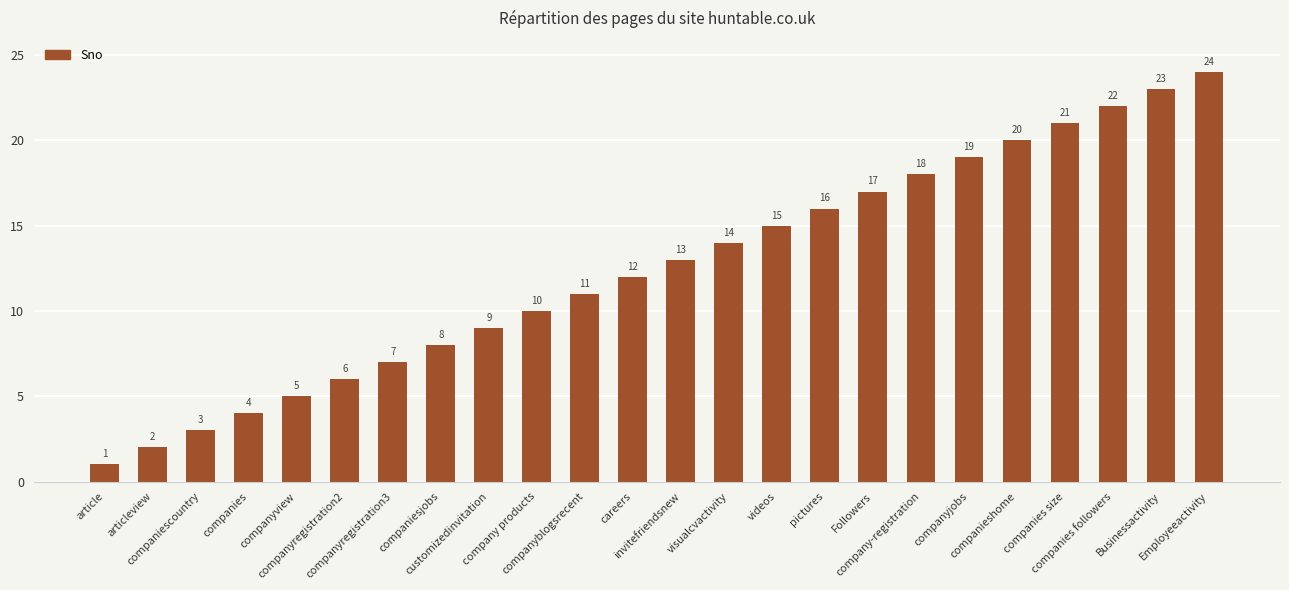

Is it true that the value at companies size is 31?

False